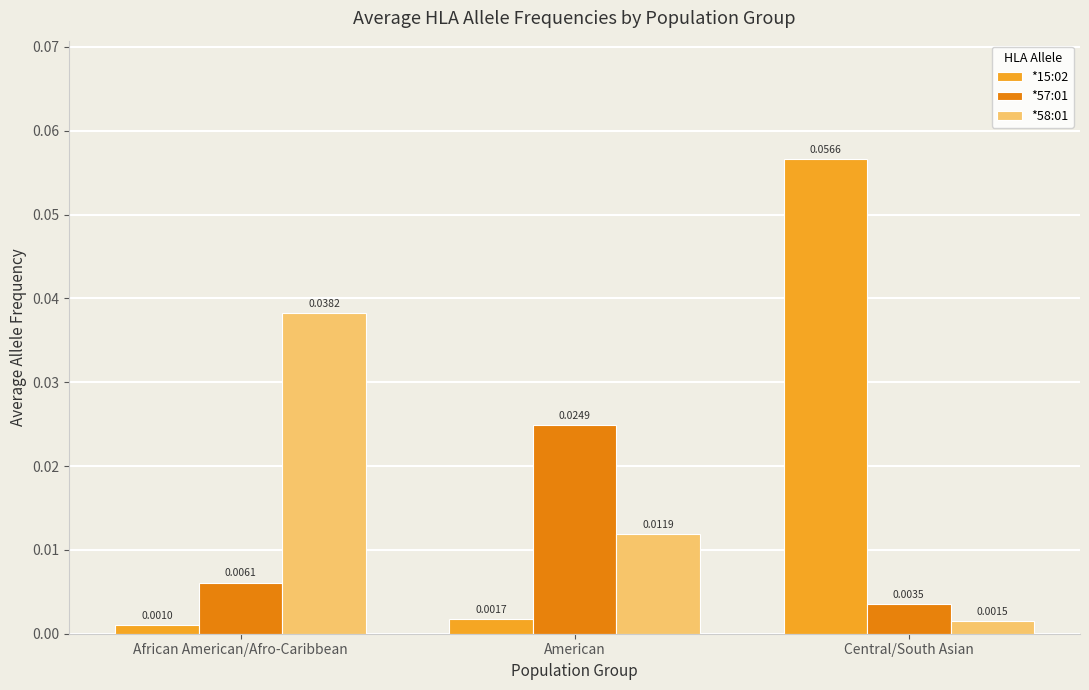

Which series changed the most between African American/Afro-Caribbean and American?

*58:01